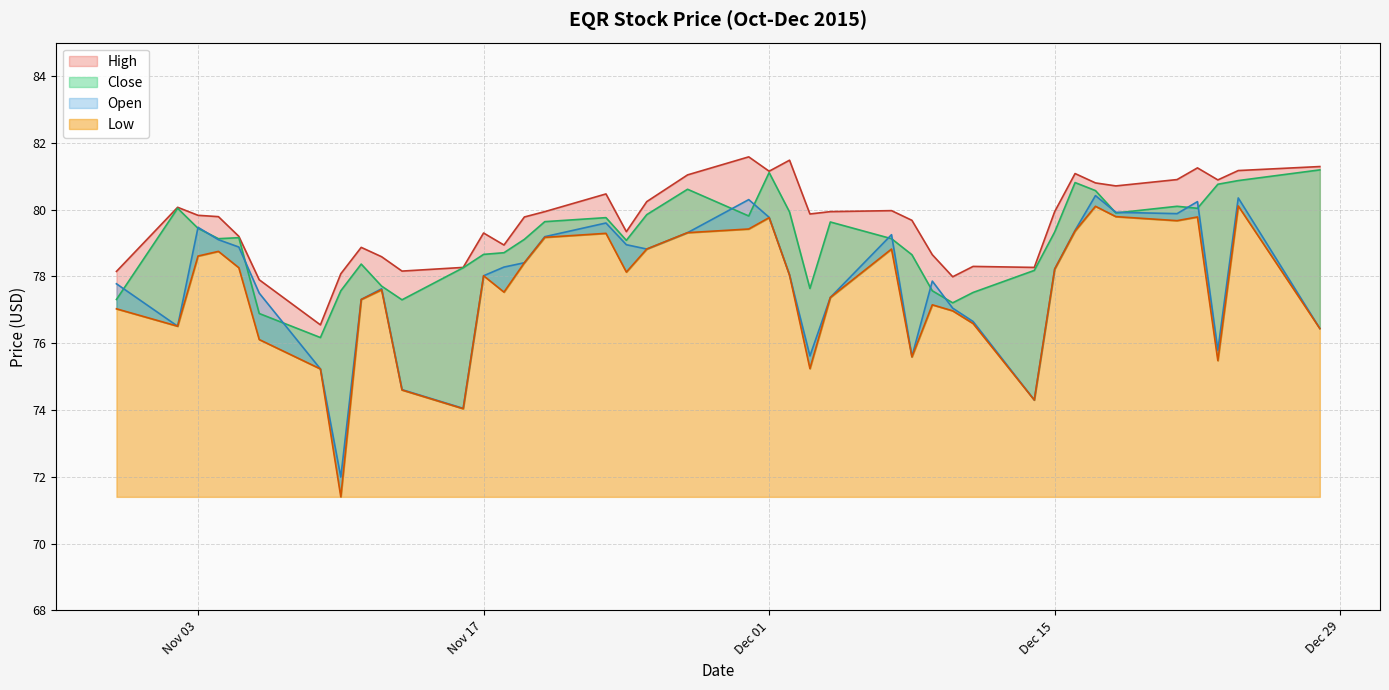

Reading left to right, list all the values displayed in this chart.

High: 78.2	80.1	79.8	79.8	79.2	77.9	76.5	78.1	78.9	78.6	78.2	78.3	79.3	78.9	79.8	79.9	80.5	79.3	80.2	81.0	81.6	81.2	81.5	79.9	79.9	80.0	79.7	78.7	78.0	78.3	78.3	79.9	81.1	80.8	80.7	80.9	81.2	80.9	81.2	81.3
Low: 77.0	76.5	78.6	78.8	78.3	76.1	75.2	71.4	77.3	77.6	74.6	74.0	78.0	77.5	78.4	79.2	79.3	78.1	78.8	79.3	79.4	79.8	78.0	75.2	77.4	78.8	75.6	77.2	77.0	76.6	74.3	78.2	79.4	80.1	79.8	79.7	79.8	75.5	80.1	76.4
Close: 77.3	80.0	79.4	79.1	79.2	76.9	76.2	77.6	78.4	77.7	77.3	78.3	78.7	78.7	79.1	79.6	79.8	79.1	79.8	80.6	79.8	81.1	79.9	77.6	79.6	79.1	78.7	77.6	77.2	77.5	78.2	79.3	80.8	80.6	79.9	80.1	80.0	80.8	80.9	81.2
Open: 77.8	76.5	79.5	79.1	78.9	77.5	75.2	72.0	77.3	77.6	74.6	74.0	78.0	78.3	78.4	79.2	79.6	79.0	78.8	79.3	80.3	79.8	78.0	75.6	77.4	79.2	75.6	77.9	77.0	76.7	74.3	78.2	79.4	80.4	79.9	79.9	80.2	75.8	80.3	76.4